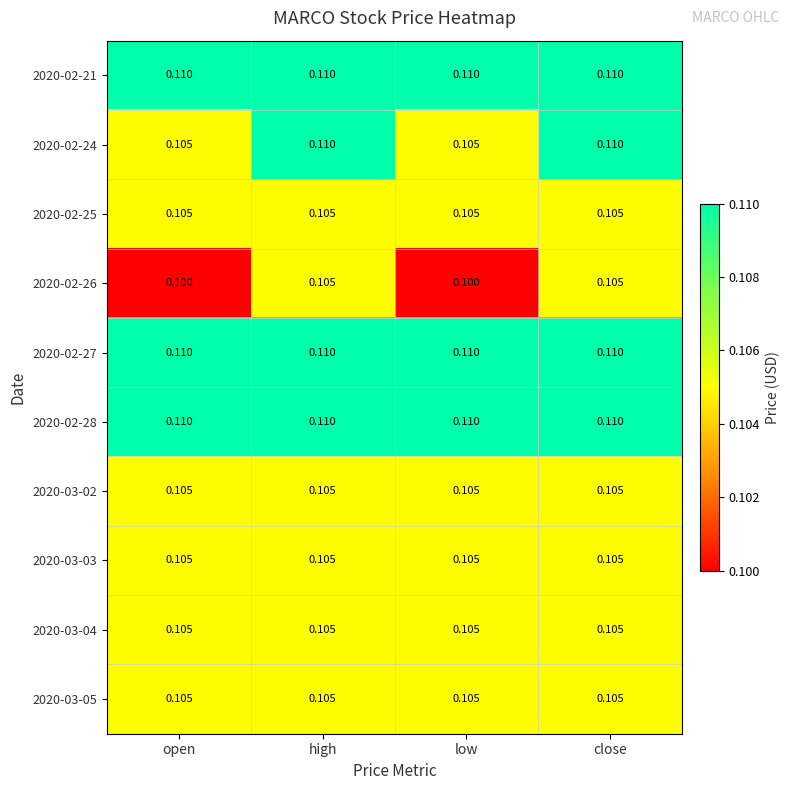

How many categories are shown in the chart?

4